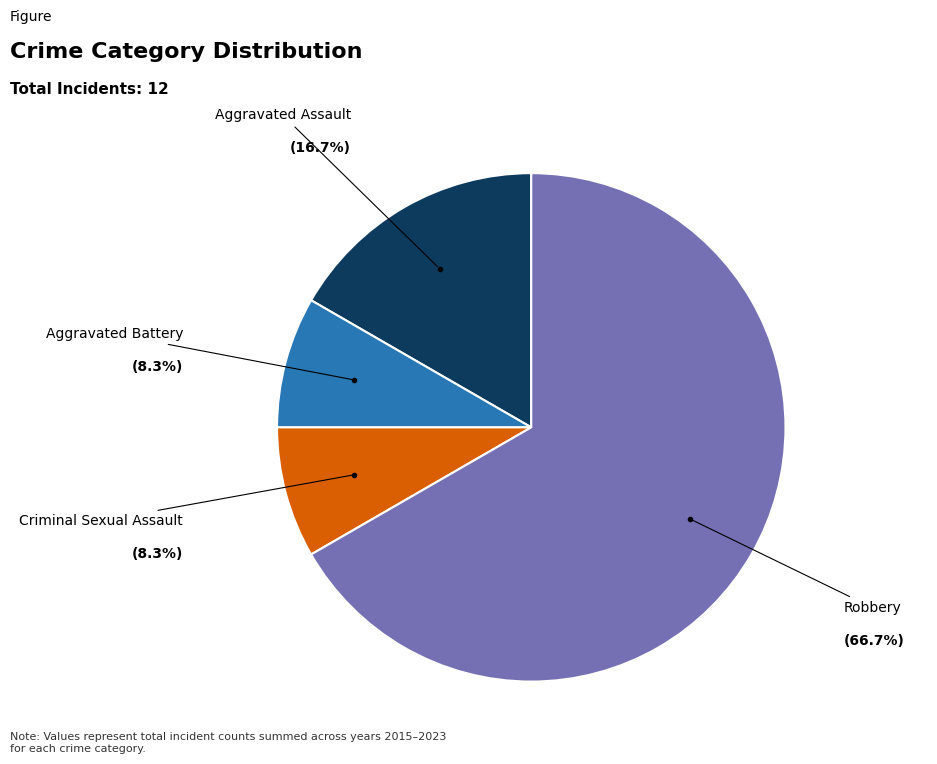

The Aggravated Battery slice represents 2% of the pie. True or false?

False